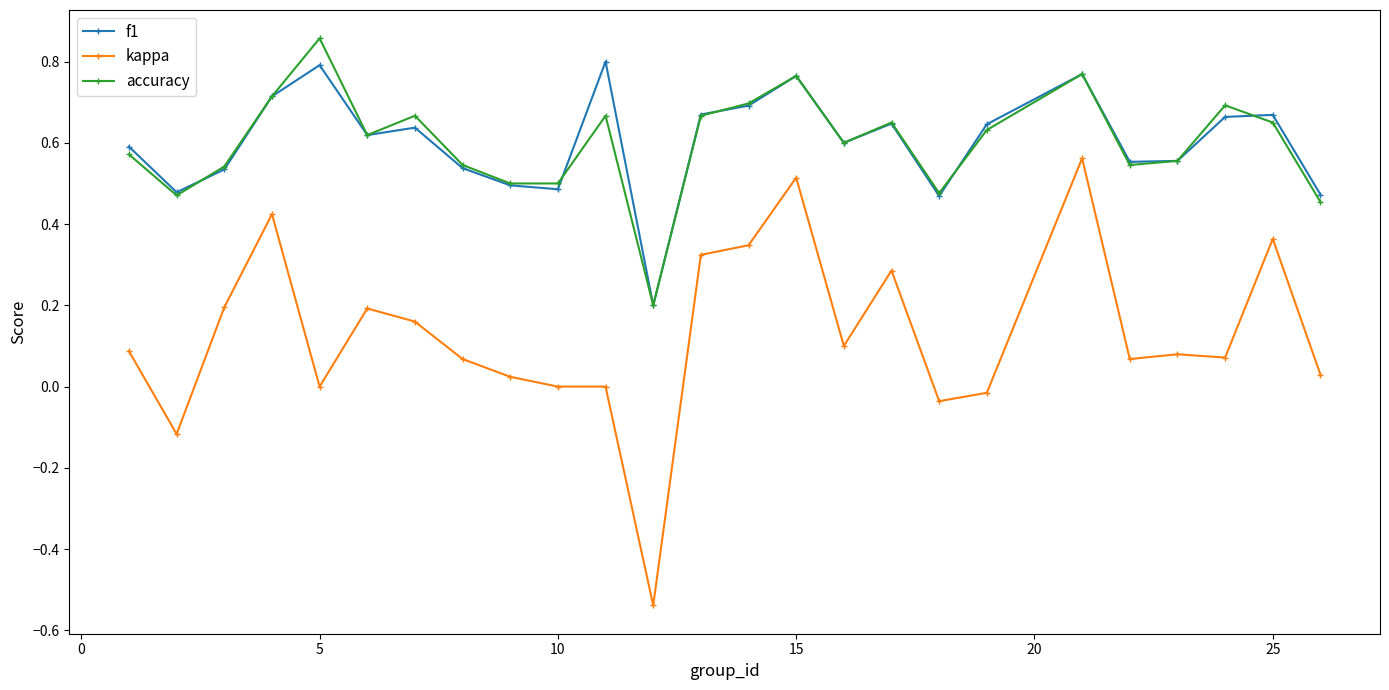

True or false: accuracy has more than 0 interior local peaks.

True